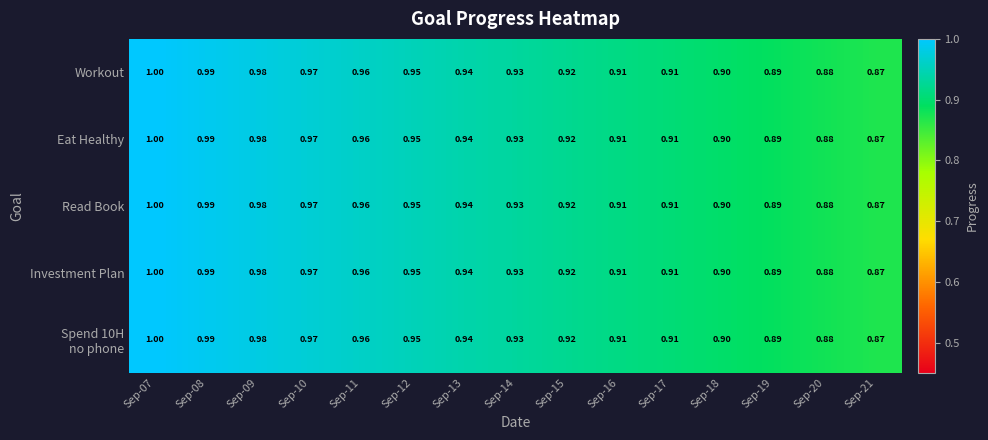

Is the value of Workout at Sep-16 greater than the value of Read Book at Sep-12?

No